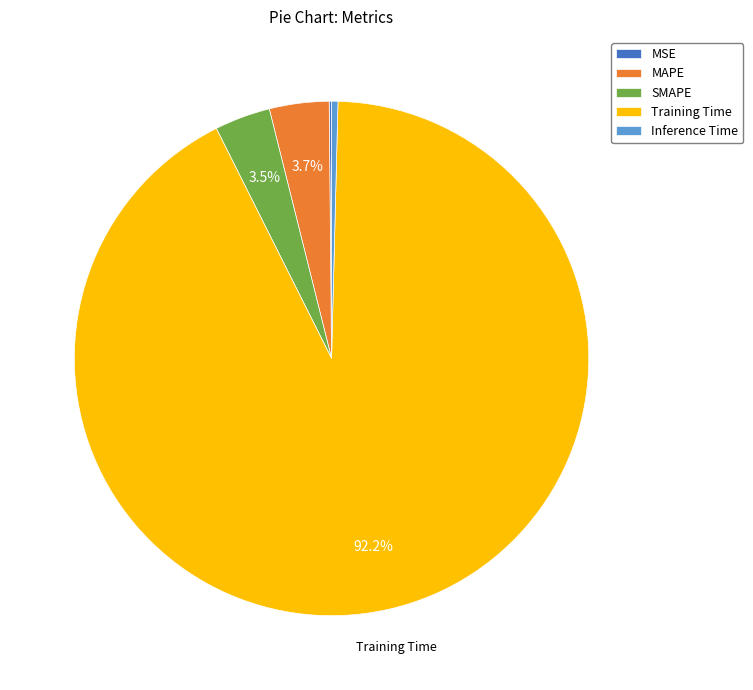

Between SMAPE and Inference Time, which is larger?

SMAPE